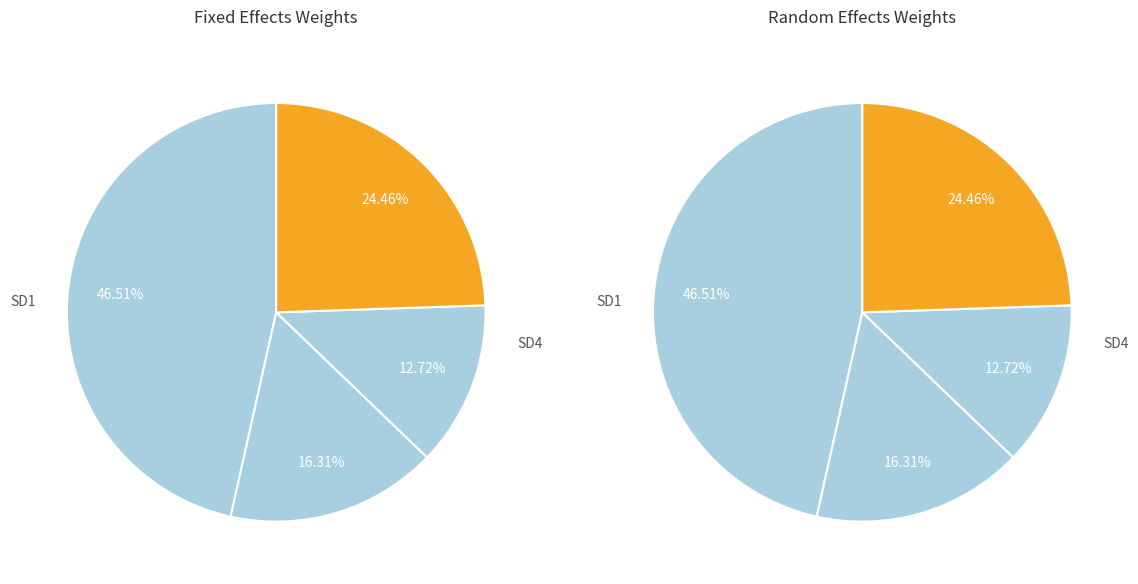

Rank the series by their maximum value, from lowest to highest.

Fixed Effects Weight, Random Effects Weight